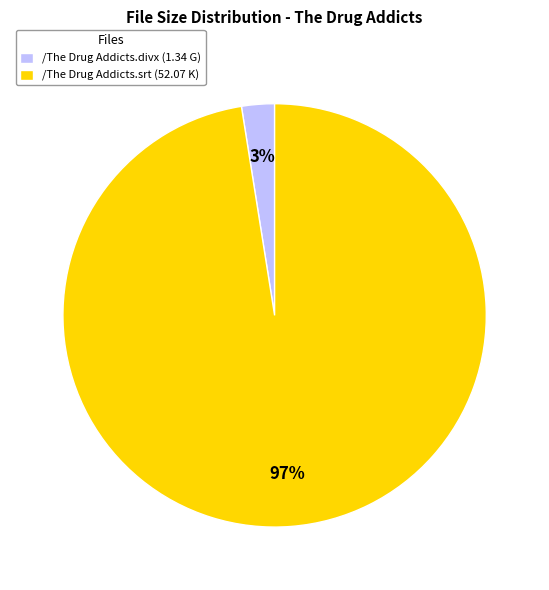

Between /The Drug Addicts.srt and /The Drug Addicts.divx, which is larger?

/The Drug Addicts.srt